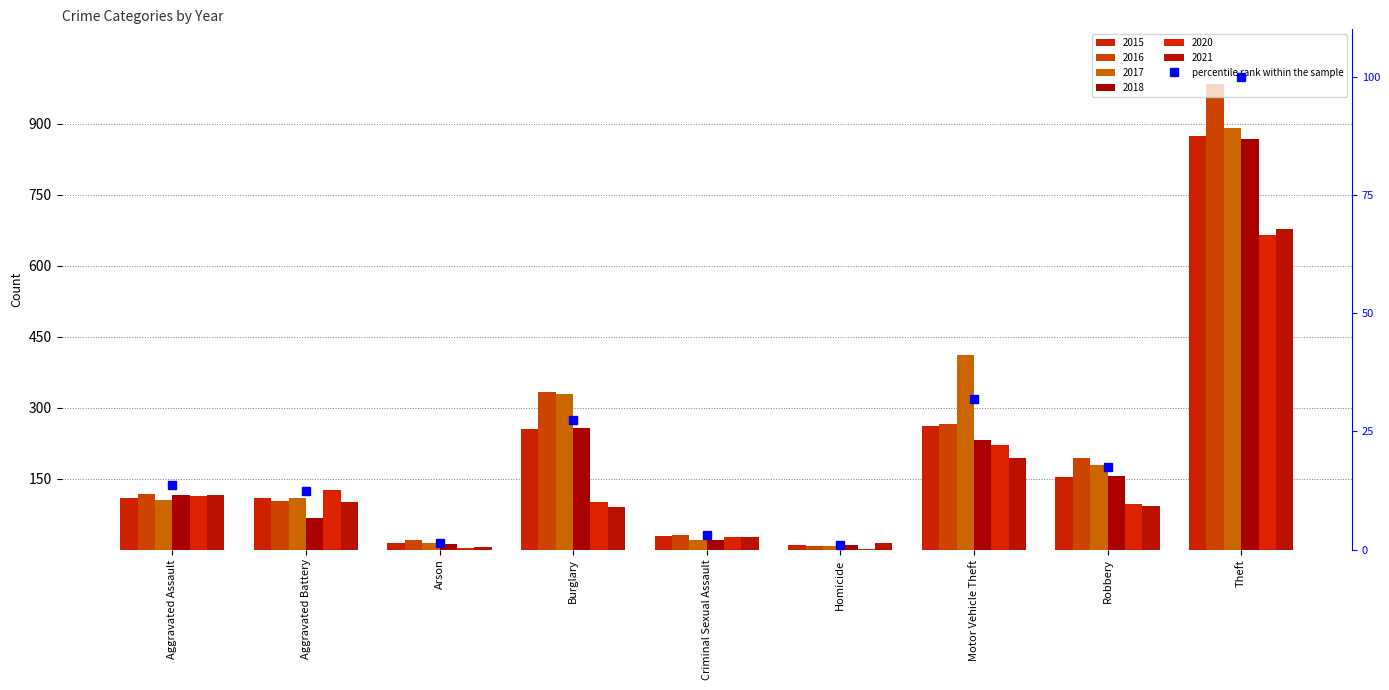

What is the label of the 1st bar from the left?

Aggravated Assault